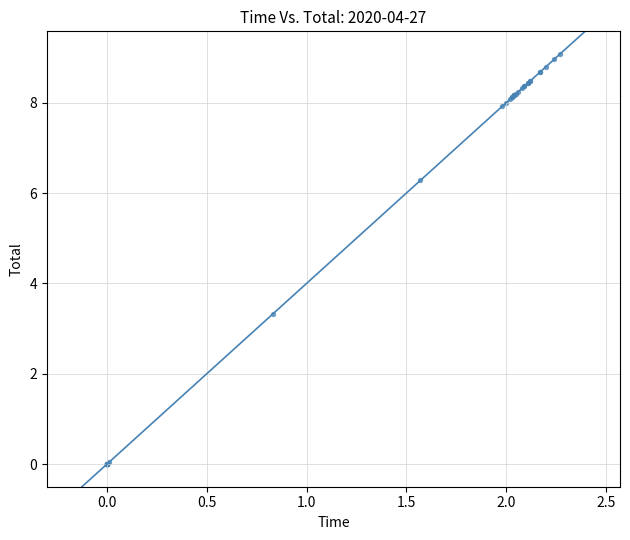

What Y value in the scatter plot is closest to 4?

3.3